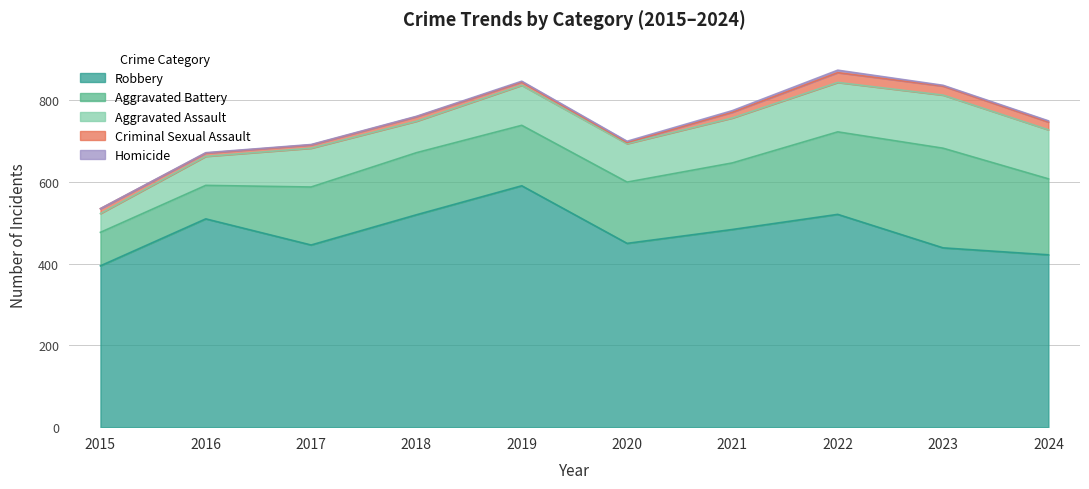

True or false: Criminal Sexual Assault has more than 0 points higher than both neighbors.

True